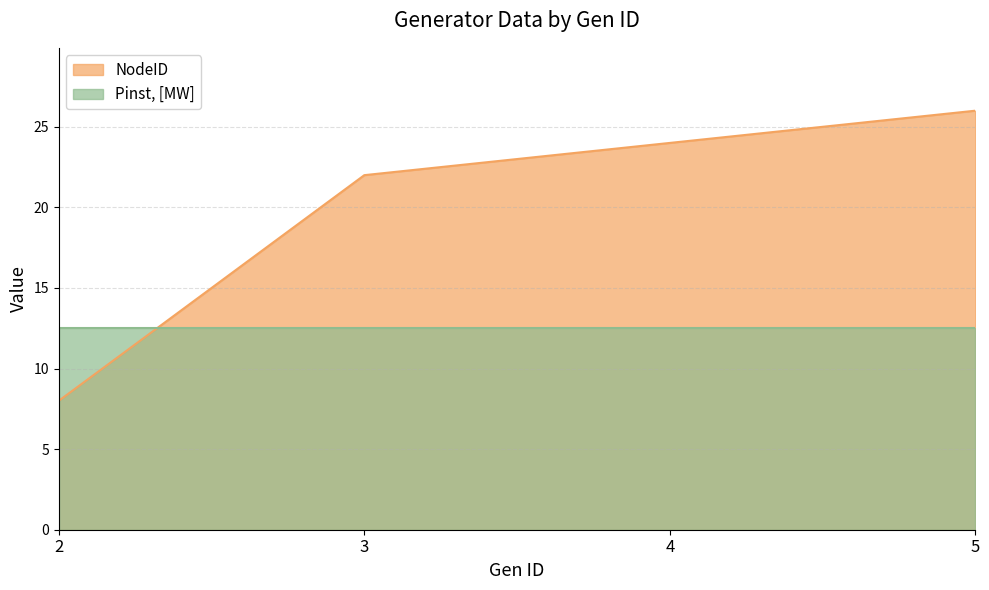

List the labels in order of NodeID value, smallest first.

2, 3, 4, 5